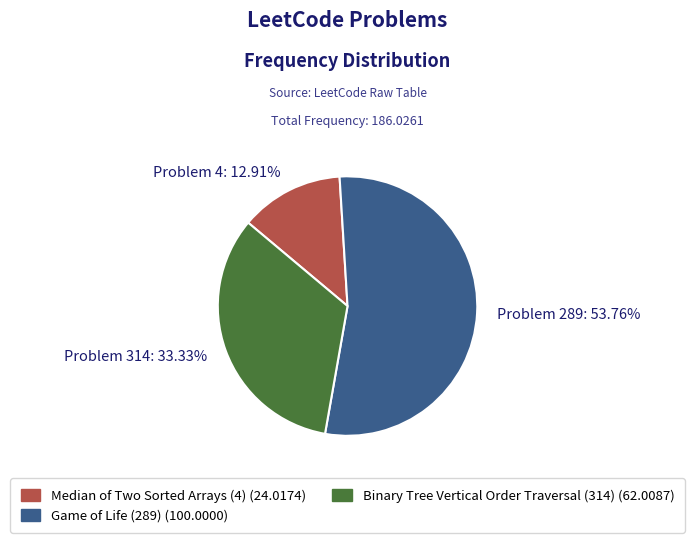

Is there any slice that represents more than half of the pie?

Yes